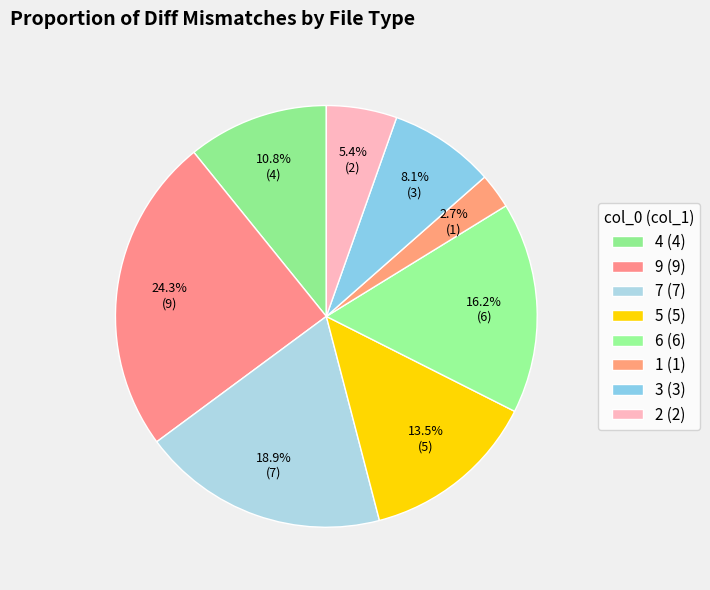

The 2 slice represents 1% of the pie. True or false?

False